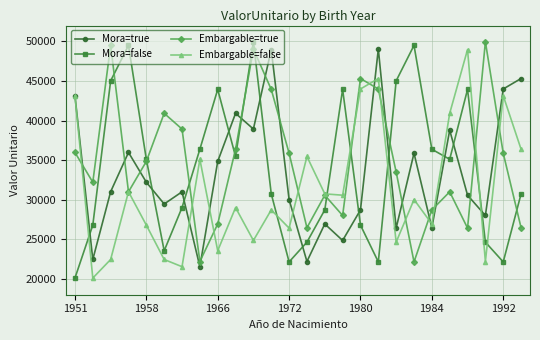

Which series ends up on top after the final intersection of Mora=true and Embargable=true?

Mora=true